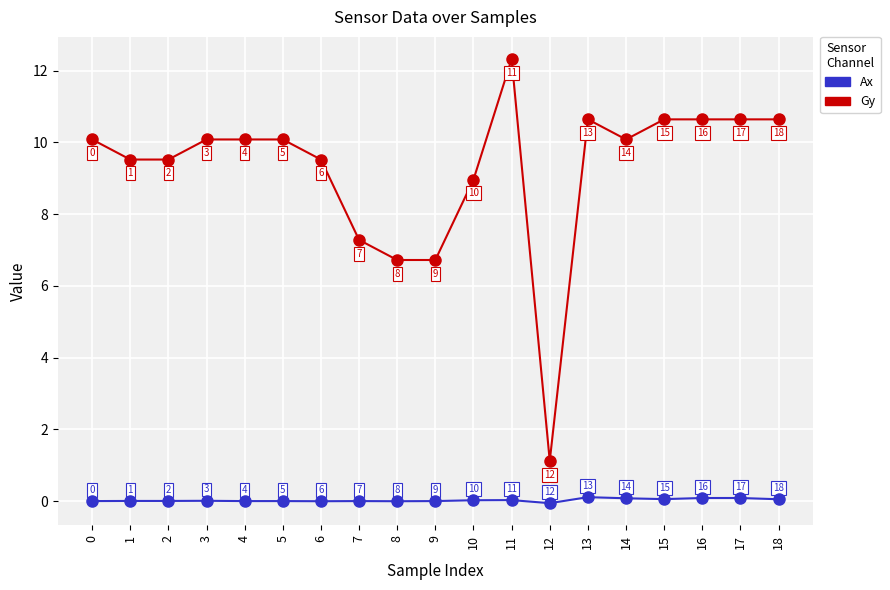

Across all data points, what is the range of Y values (max minus min)?

12.4